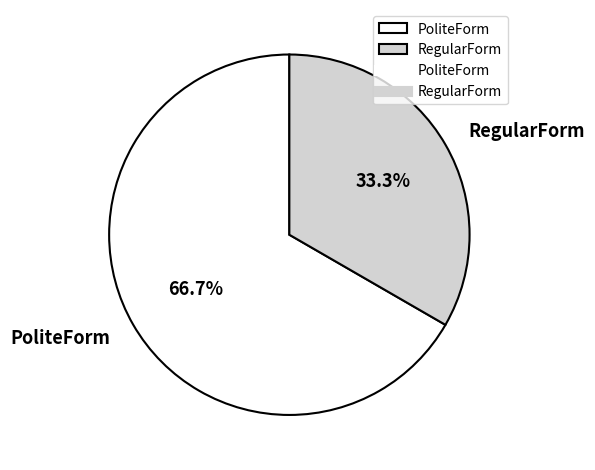

Is it true that RegularForm is 33% of the pie?

True